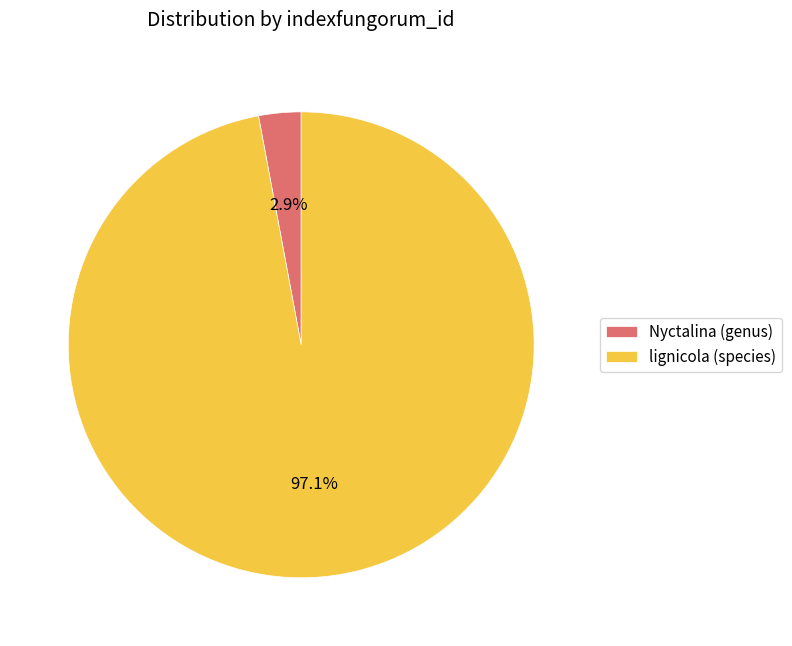

To the nearest percent, what is the combined percentage of Nyctalina (genus) and lignicola (species)?

100%